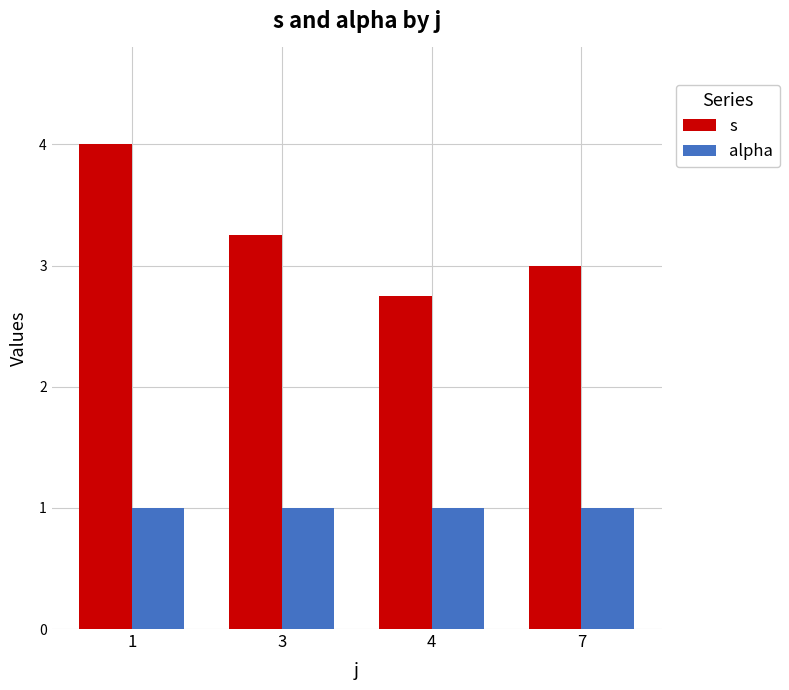

The alpha series shows 0.5 at 4. True or false?

False